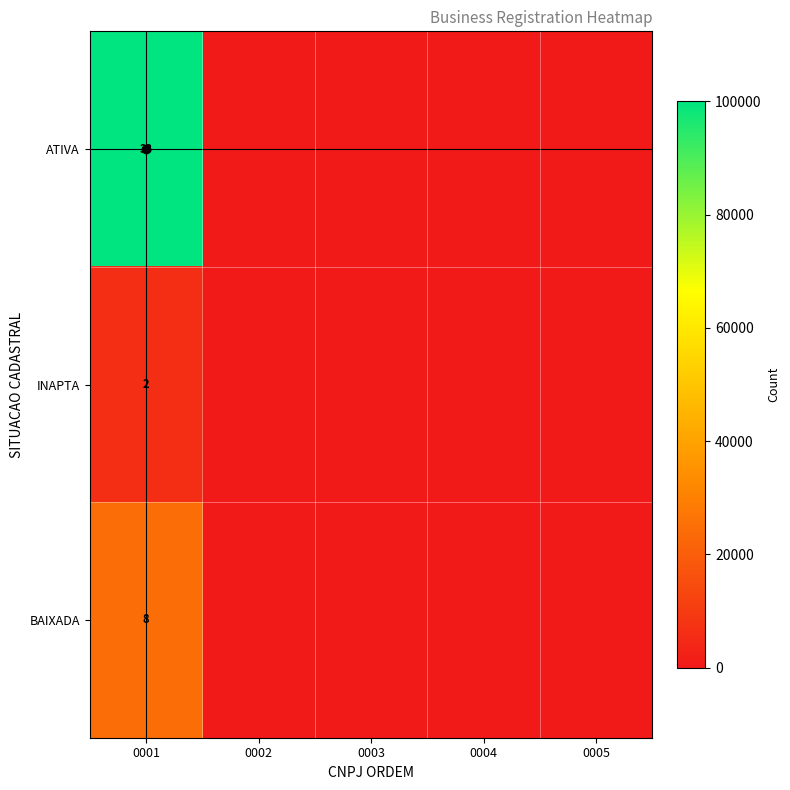

Rank the series by their average value, from highest to lowest.

ATIVA, BAIXADA, INAPTA